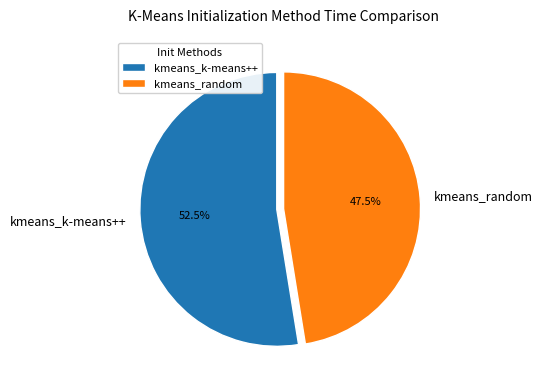

Combined, what portion of the pie is kmeans_k-means++ and kmeans_random?

100.0%